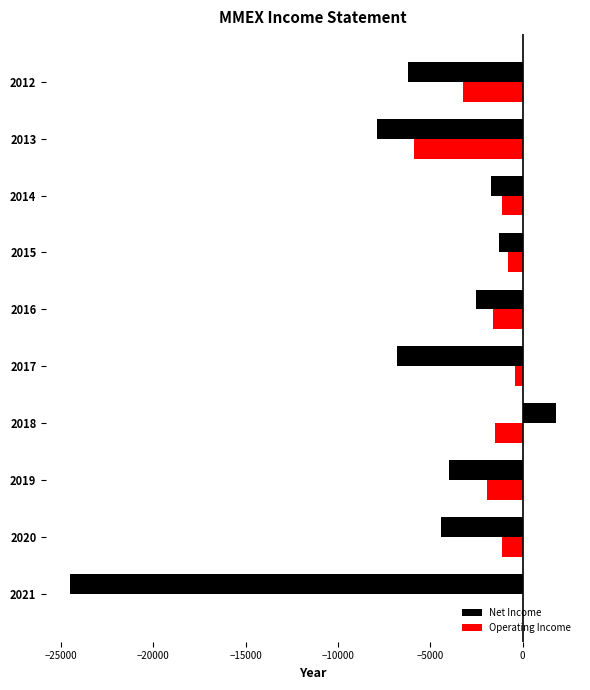

What are all the series names shown in the legend?

Net Income, Operating Income